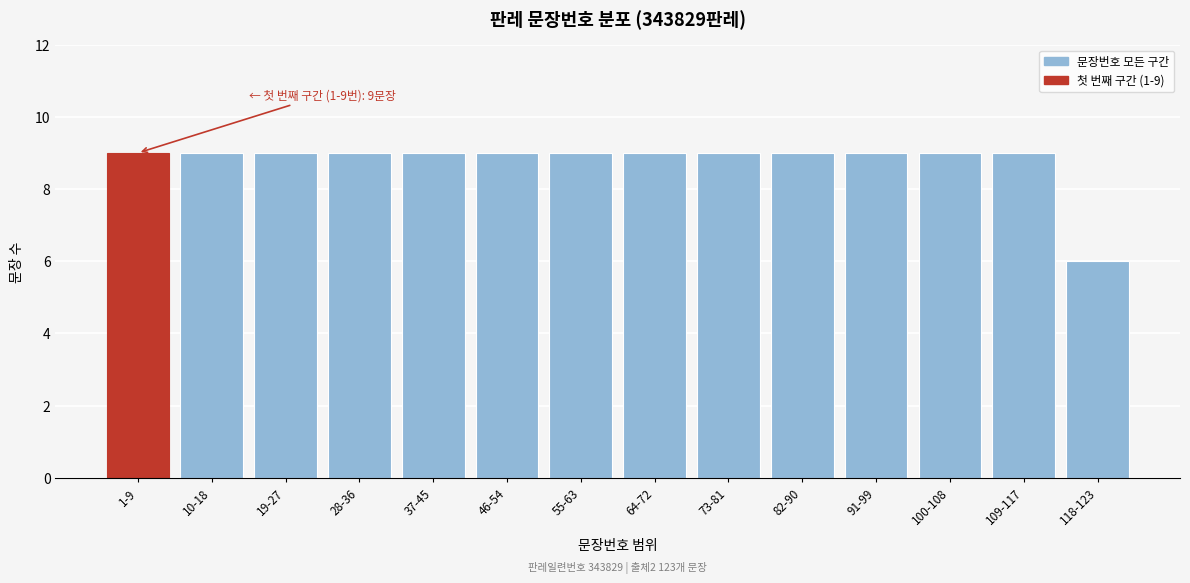

Reading left to right, what are all the values shown in this chart?

9	9	9	9	9	9	9	9	9	9	9	9	9	6